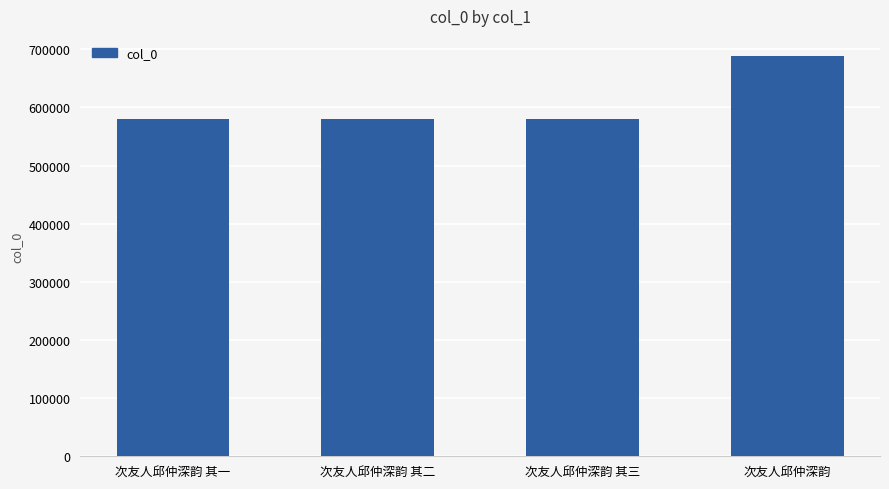

Which category has the highest value across all series?

次友人邱仲深韵